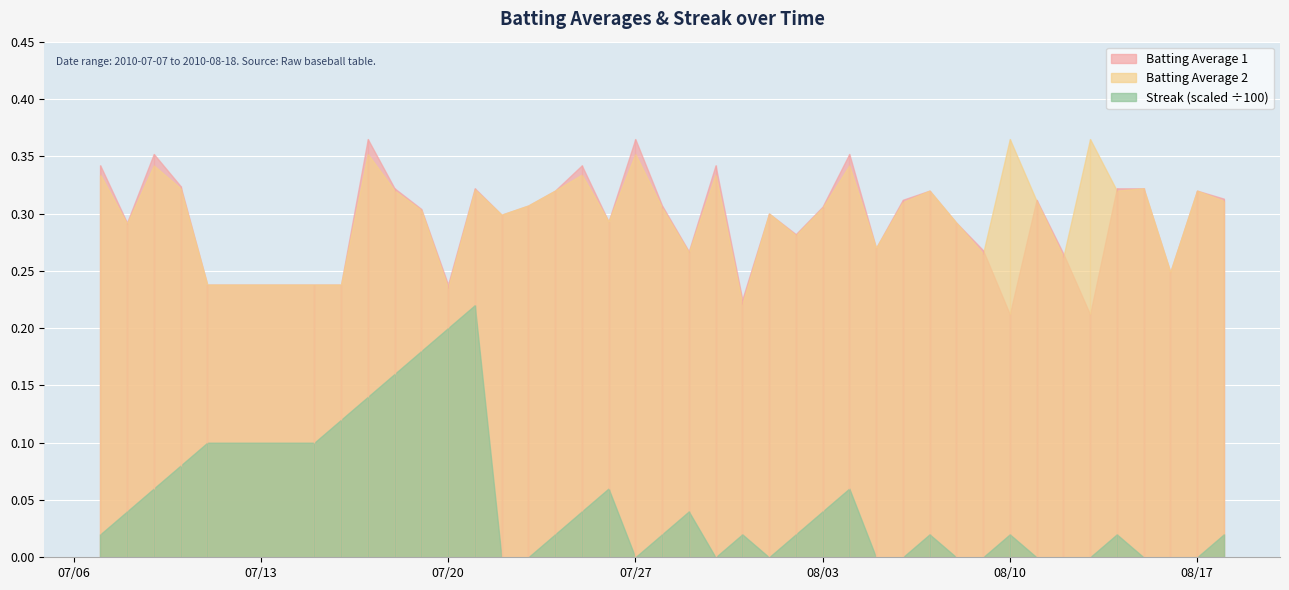

Rank the series at 2010-08-13 from highest to lowest value.

Batting Average 2, Batting Average 1, Streak